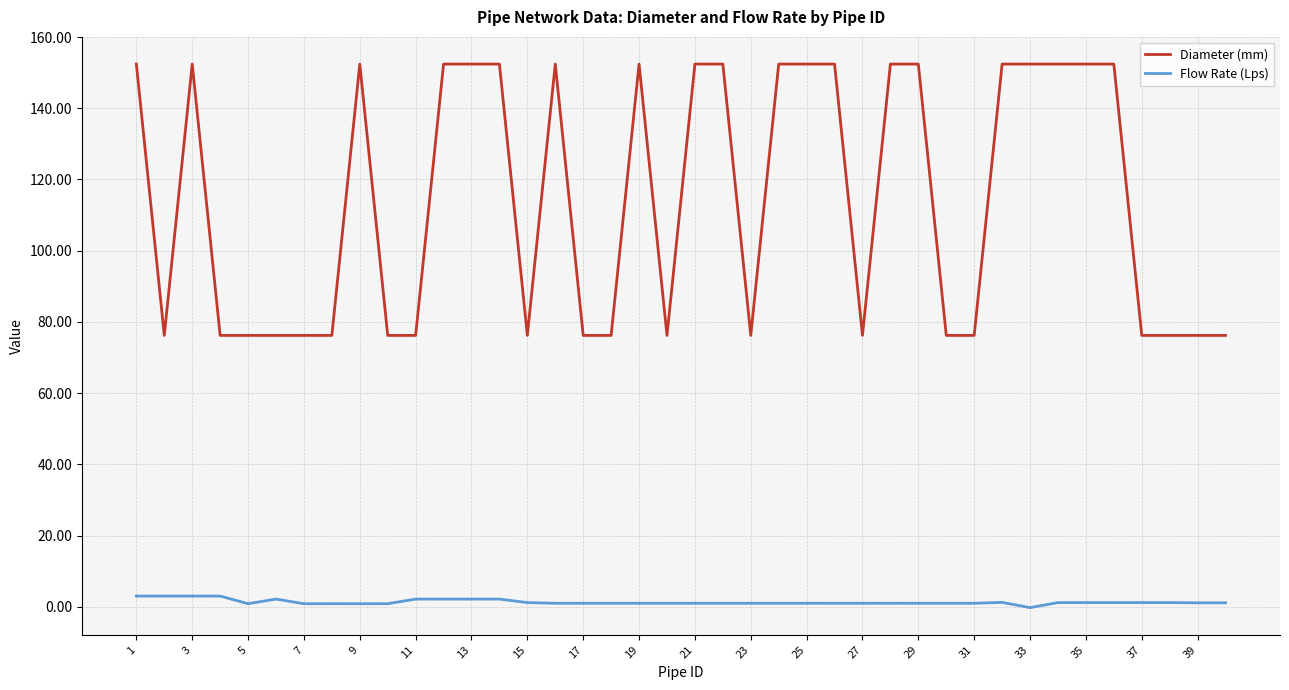

What is the maximum value shown in the chart?

152.4